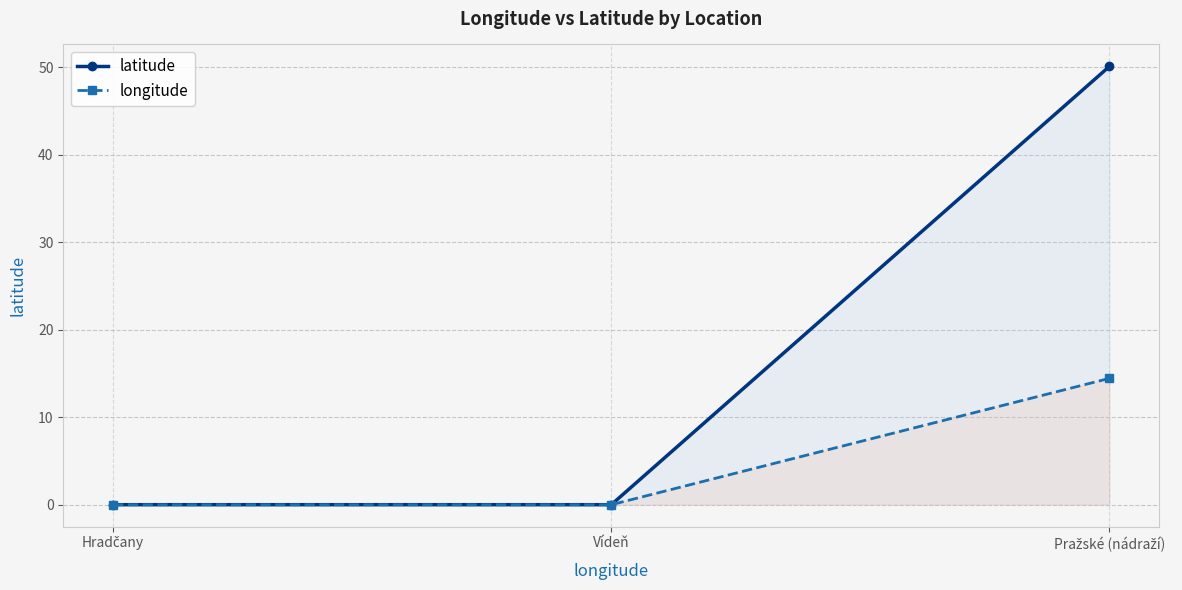

How many lines are shown in the chart?

2